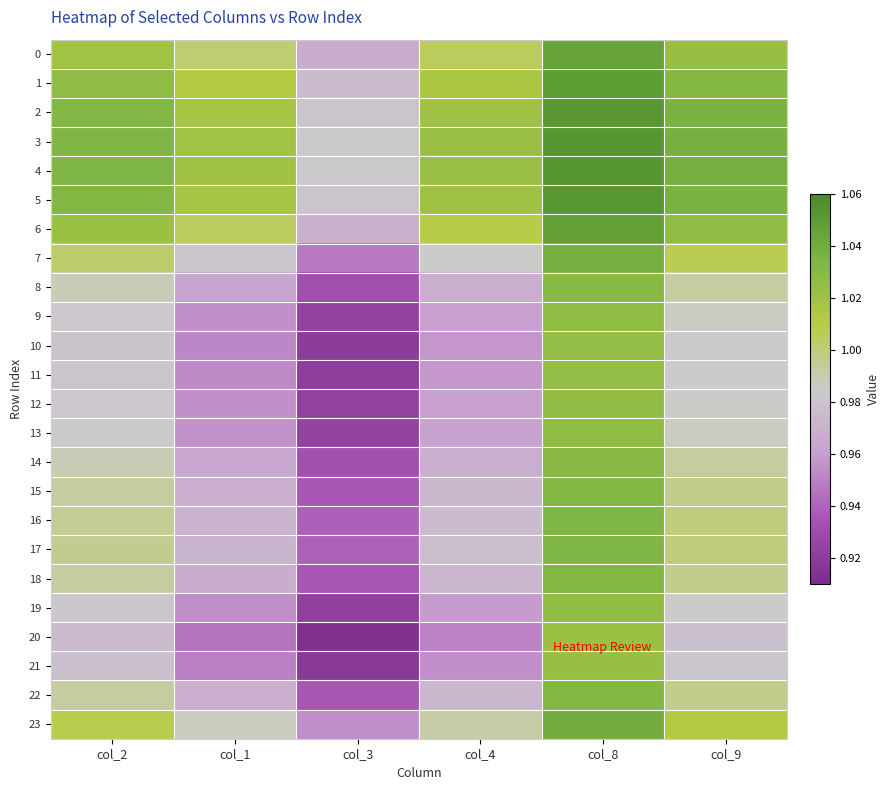

Which series has the largest range (max minus min)?

20